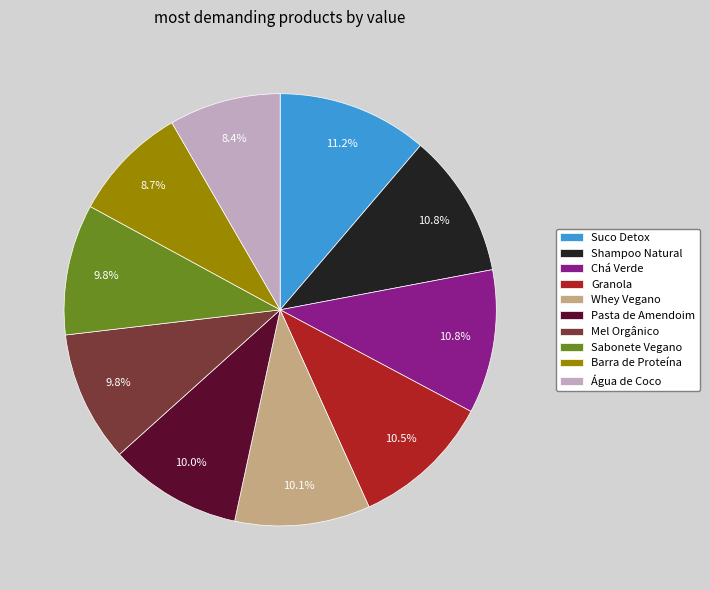

Count the number of slices in the pie.

10